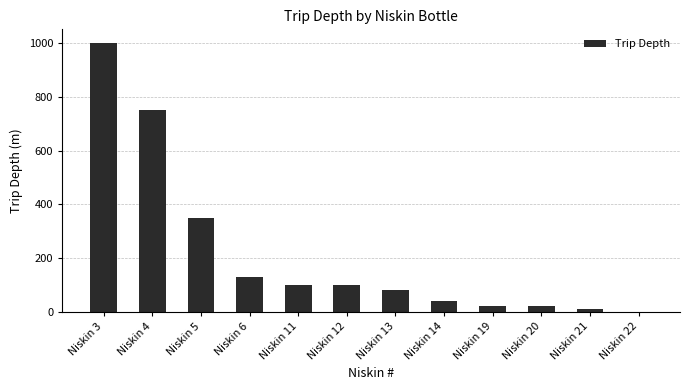

What is the sum of the values at Niskin 5 and Niskin 3?

1351